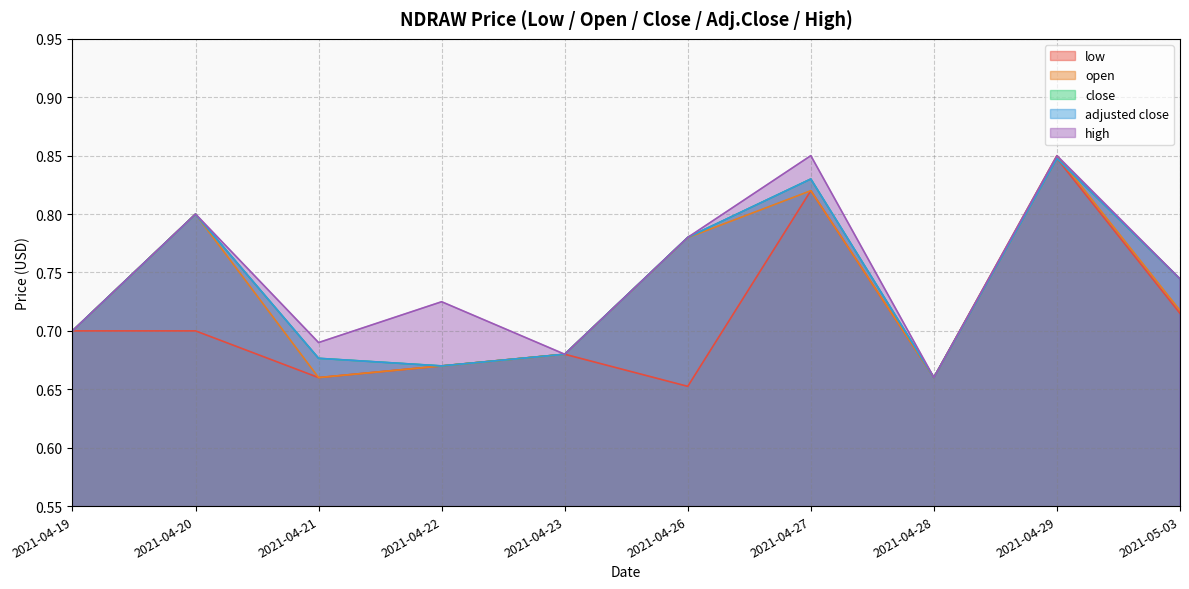

Count the number of categories in the chart.

10